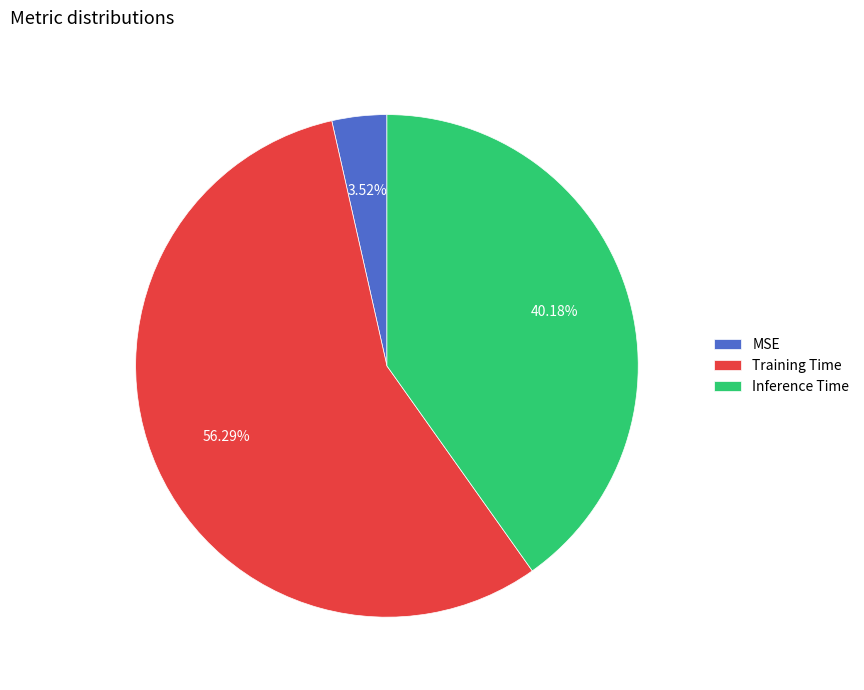

True or false: Training Time accounts for 46% of the total.

False